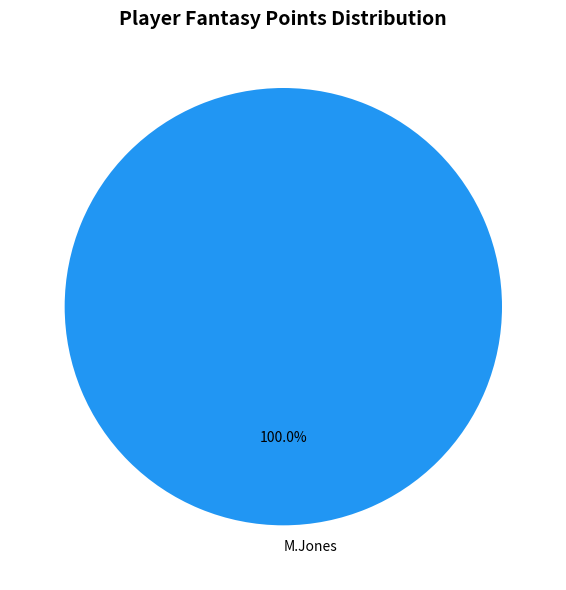

Is there any slice that represents more than half of the pie?

Yes